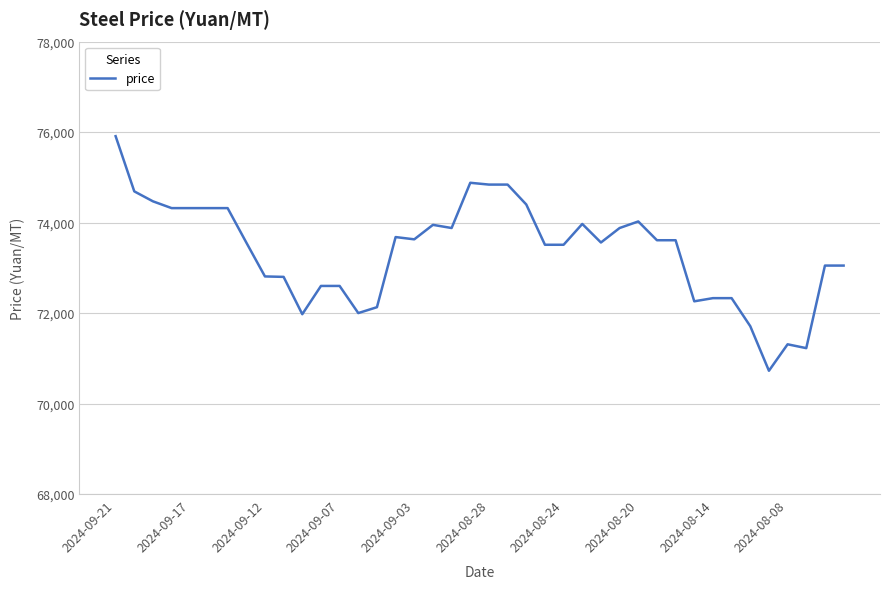

True or false: there are more than 1 points higher than both neighbors.

True